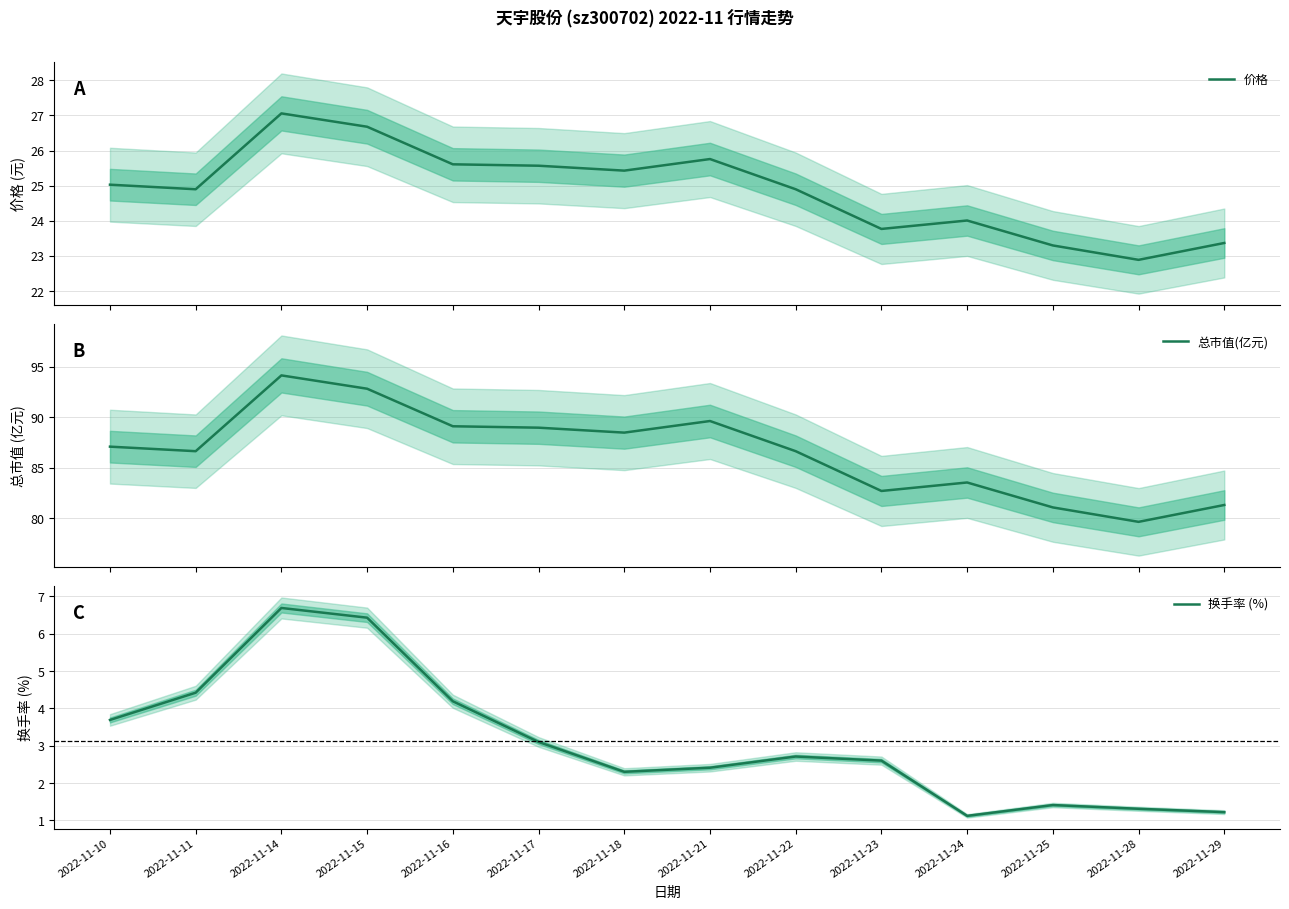

True or false: 总市值(亿元) and 价格 intersect in this chart.

False